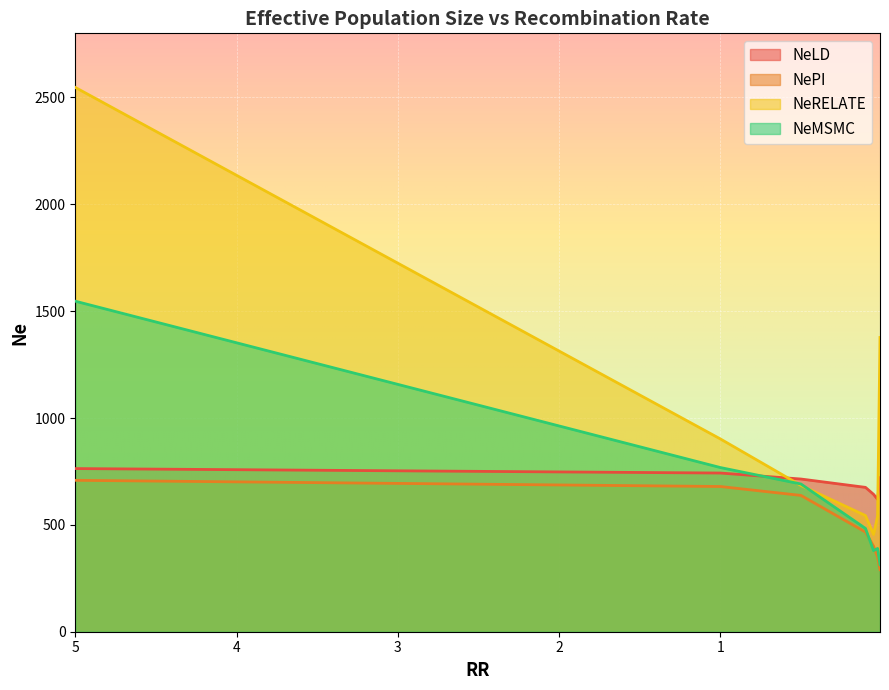

Which series has the widest spread of values?

NeRELATE